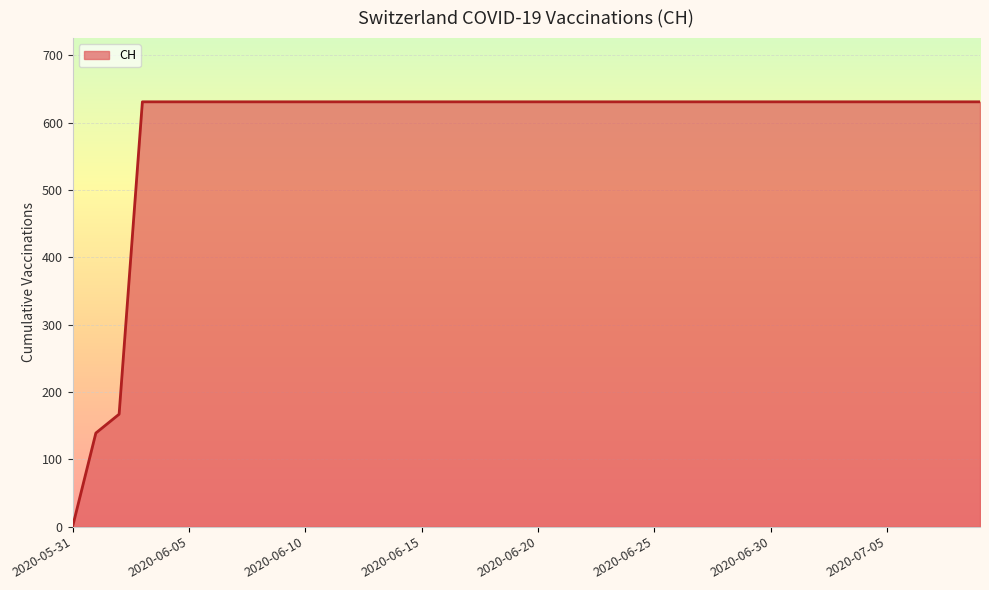

List the labels in order of value, smallest first.

2020-05-31, 2020-06-01, 2020-06-02, 2020-06-03, 2020-06-04, 2020-06-05, 2020-06-06, 2020-06-07, 2020-06-08, 2020-06-09, 2020-06-10, 2020-06-11, 2020-06-12, 2020-06-13, 2020-06-14, 2020-06-15, 2020-06-16, 2020-06-17, 2020-06-18, 2020-06-19, 2020-06-20, 2020-06-21, 2020-06-22, 2020-06-23, 2020-06-24, 2020-06-25, 2020-06-26, 2020-06-27, 2020-06-28, 2020-06-29, 2020-06-30, 2020-07-01, 2020-07-02, 2020-07-03, 2020-07-04, 2020-07-05, 2020-07-06, 2020-07-07, 2020-07-08, 2020-07-09